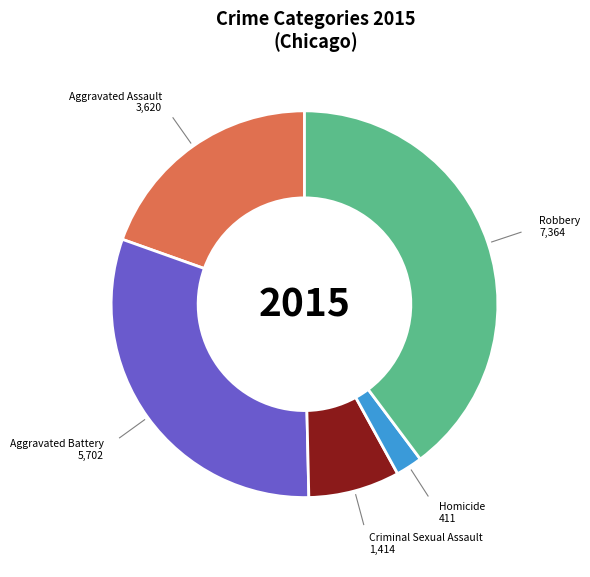

Which slice is the smallest?

Homicide